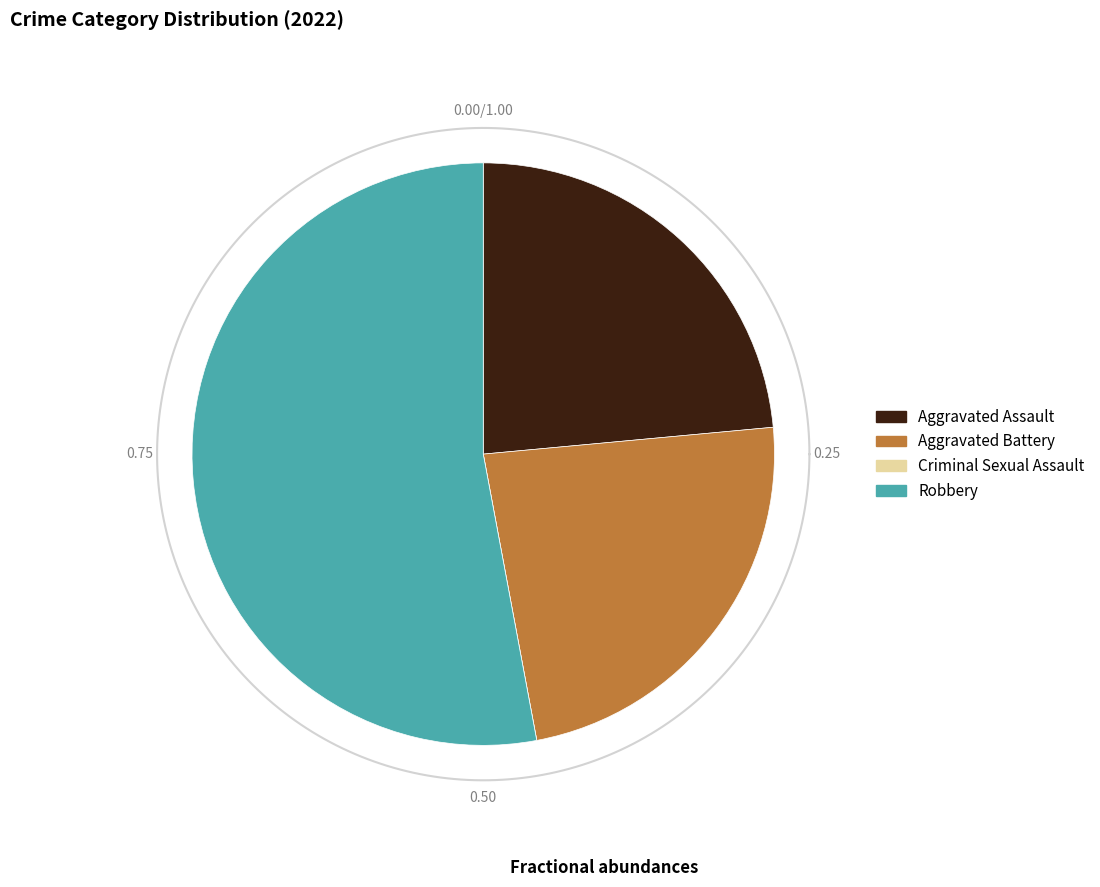

Does any single category account for the majority?

Yes